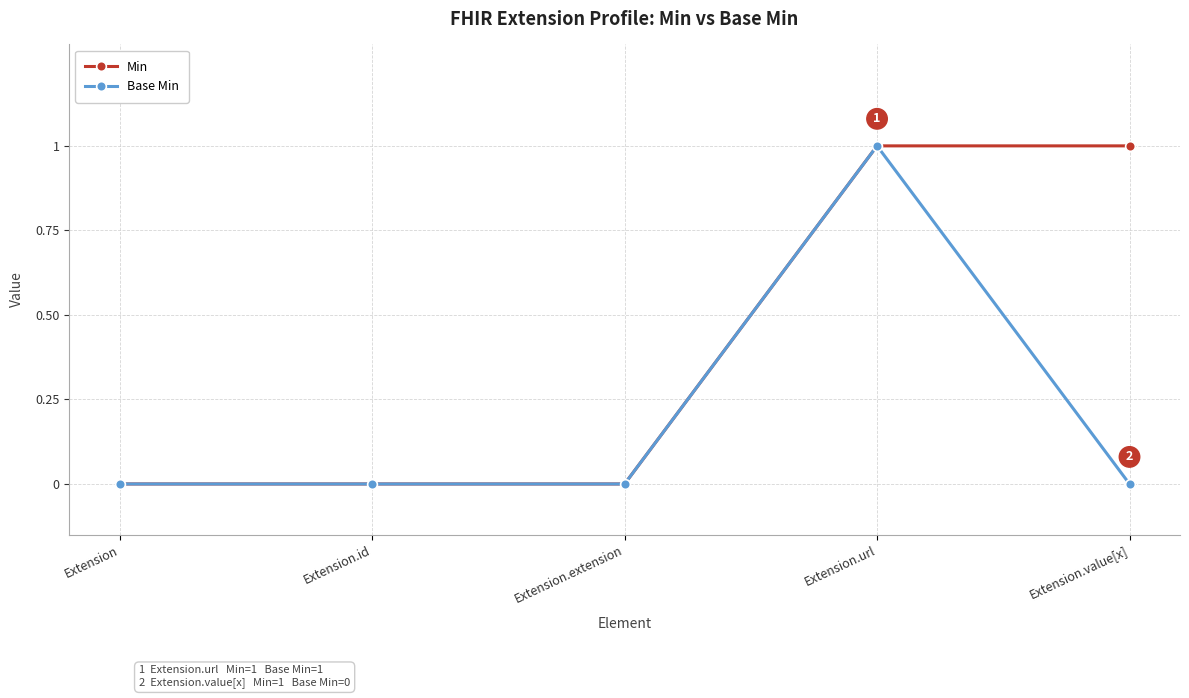

List the series in order of their overall mean, lowest first.

Base Min, Min